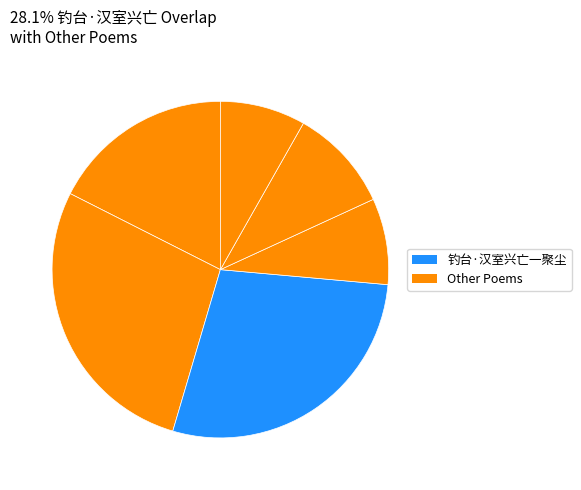

Count the number of slices in the pie.

6